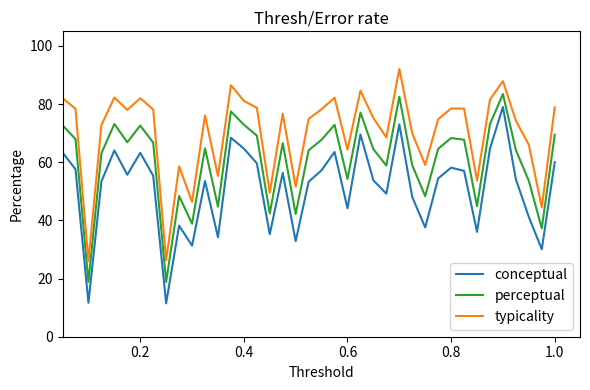

Rank the series by their maximum value, from highest to lowest.

typicality, perceptual, conceptual